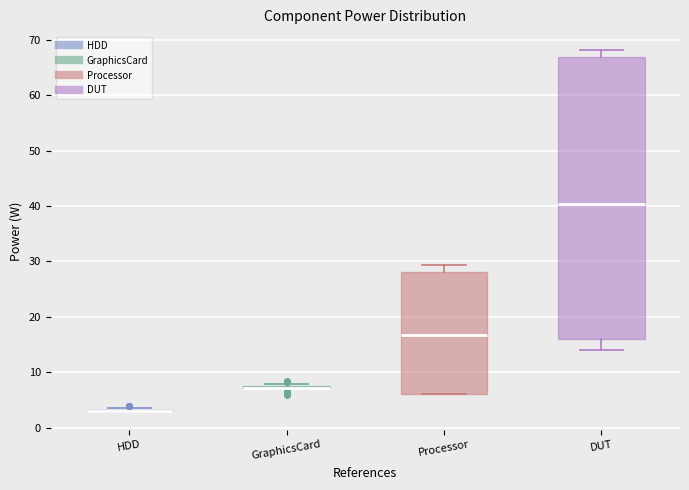

Which box is the tallest, from its lower edge to its upper edge?

DUT